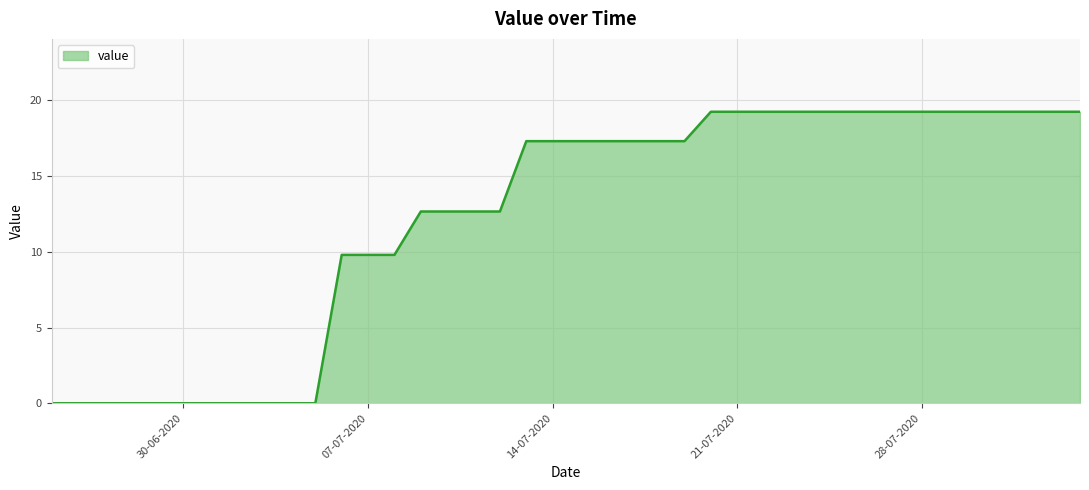

What is the difference between the maximum and minimum values?

19.3